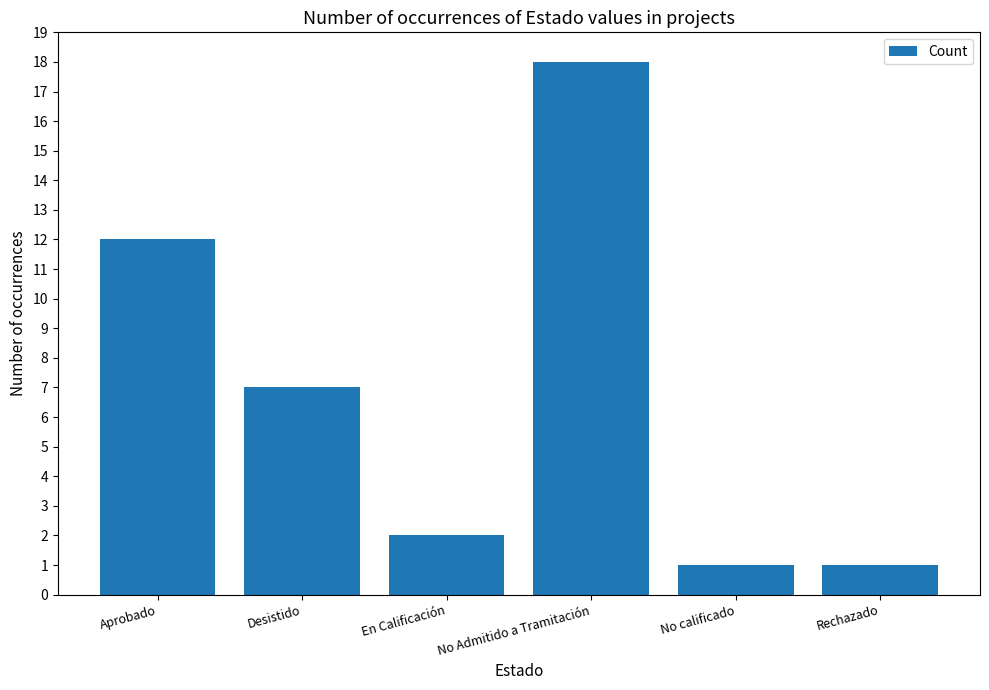

The chart shows a value of 11 at Desistido. True or false?

False